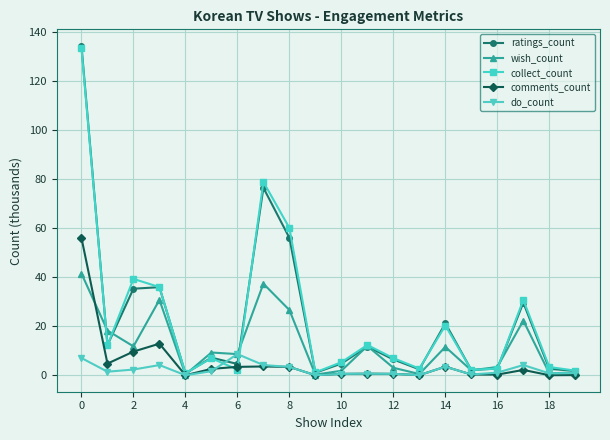

What is the greatest value displayed?

134.2